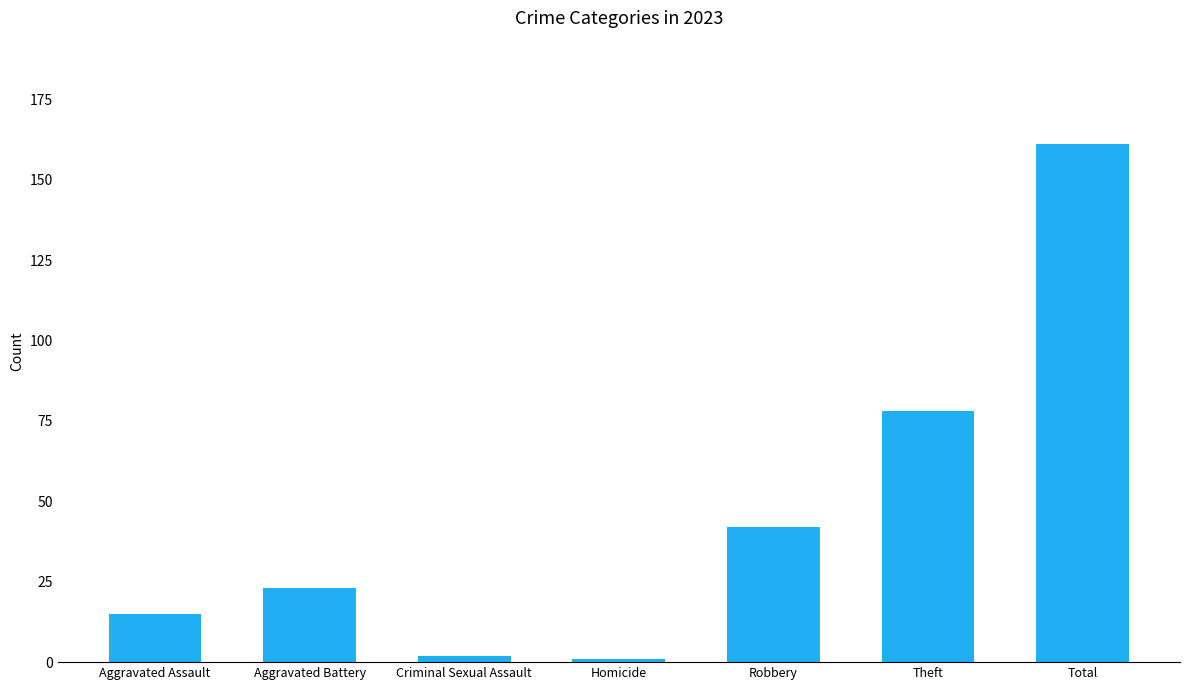

Which category has the highest value across all series?

Total